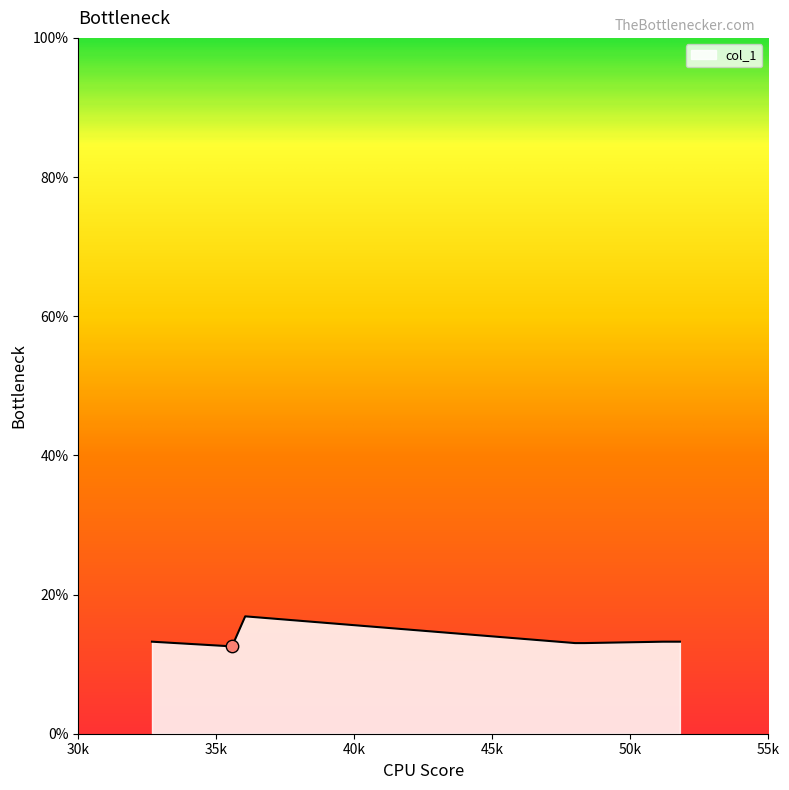

True or false: there are more than 2 points higher than both neighbors.

False